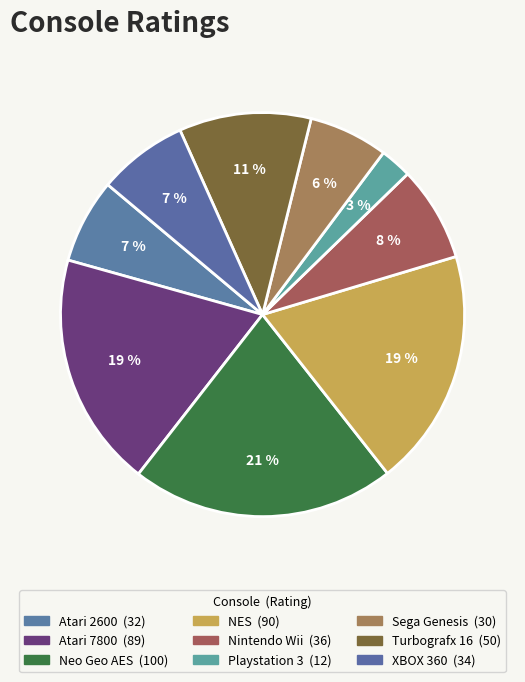

To the nearest percent, what is the average slice percentage?

11%